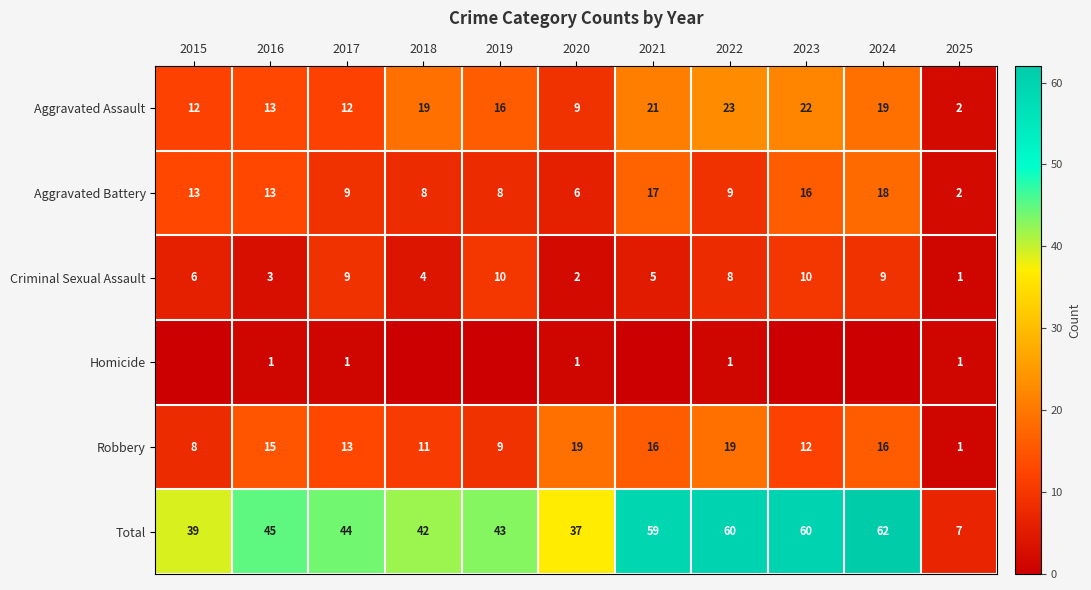

How many values in the Criminal Sexual Assault series are below 6?

5